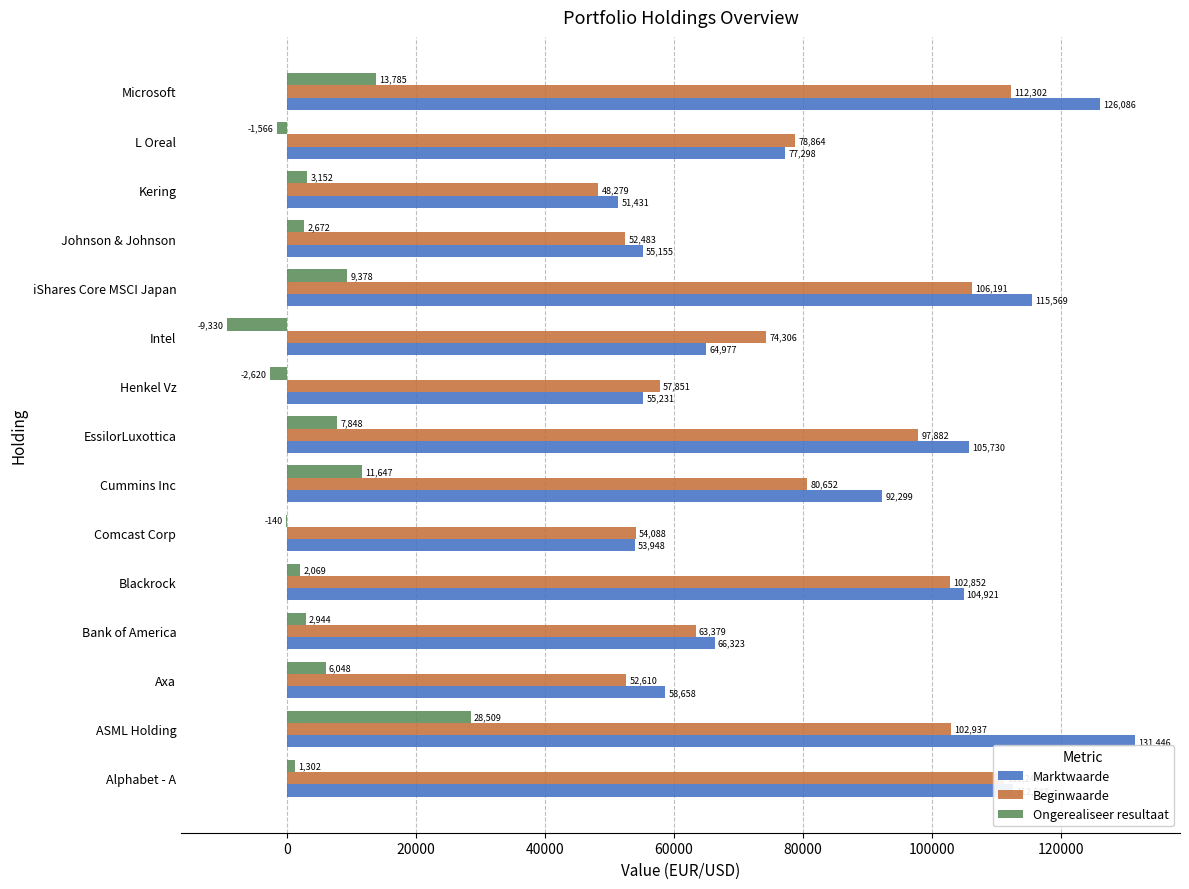

Read the Beginwaarde value at EssilorLuxottica.

97882